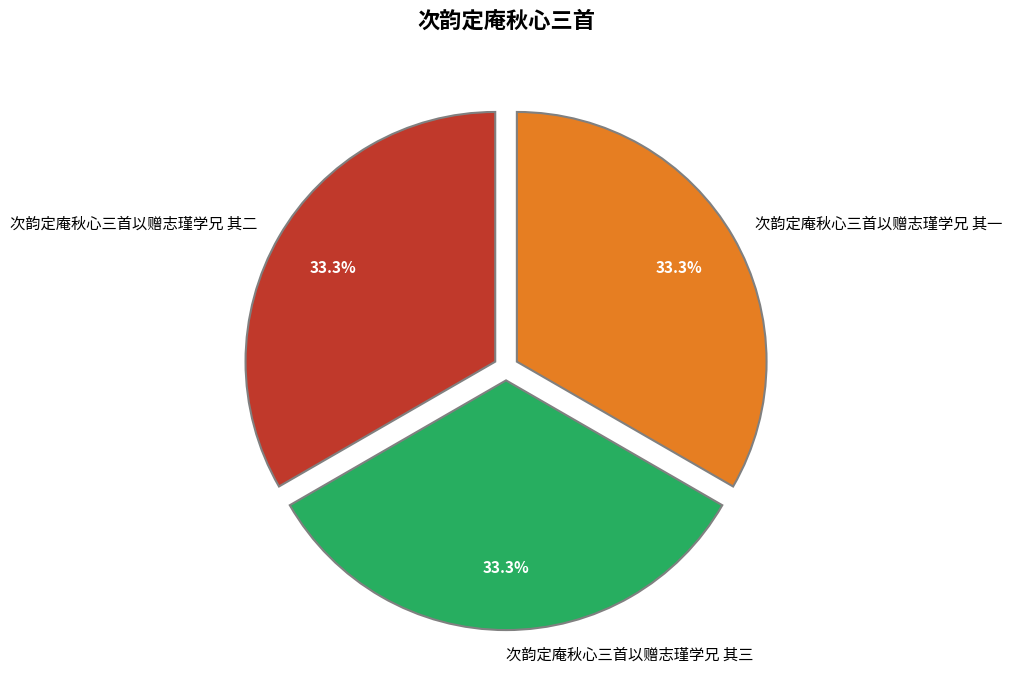

What is the total percentage of 次韵定庵秋心三首以赠志瑾学兄 其二 and 次韵定庵秋心三首以赠志瑾学兄 其一?

66.7%